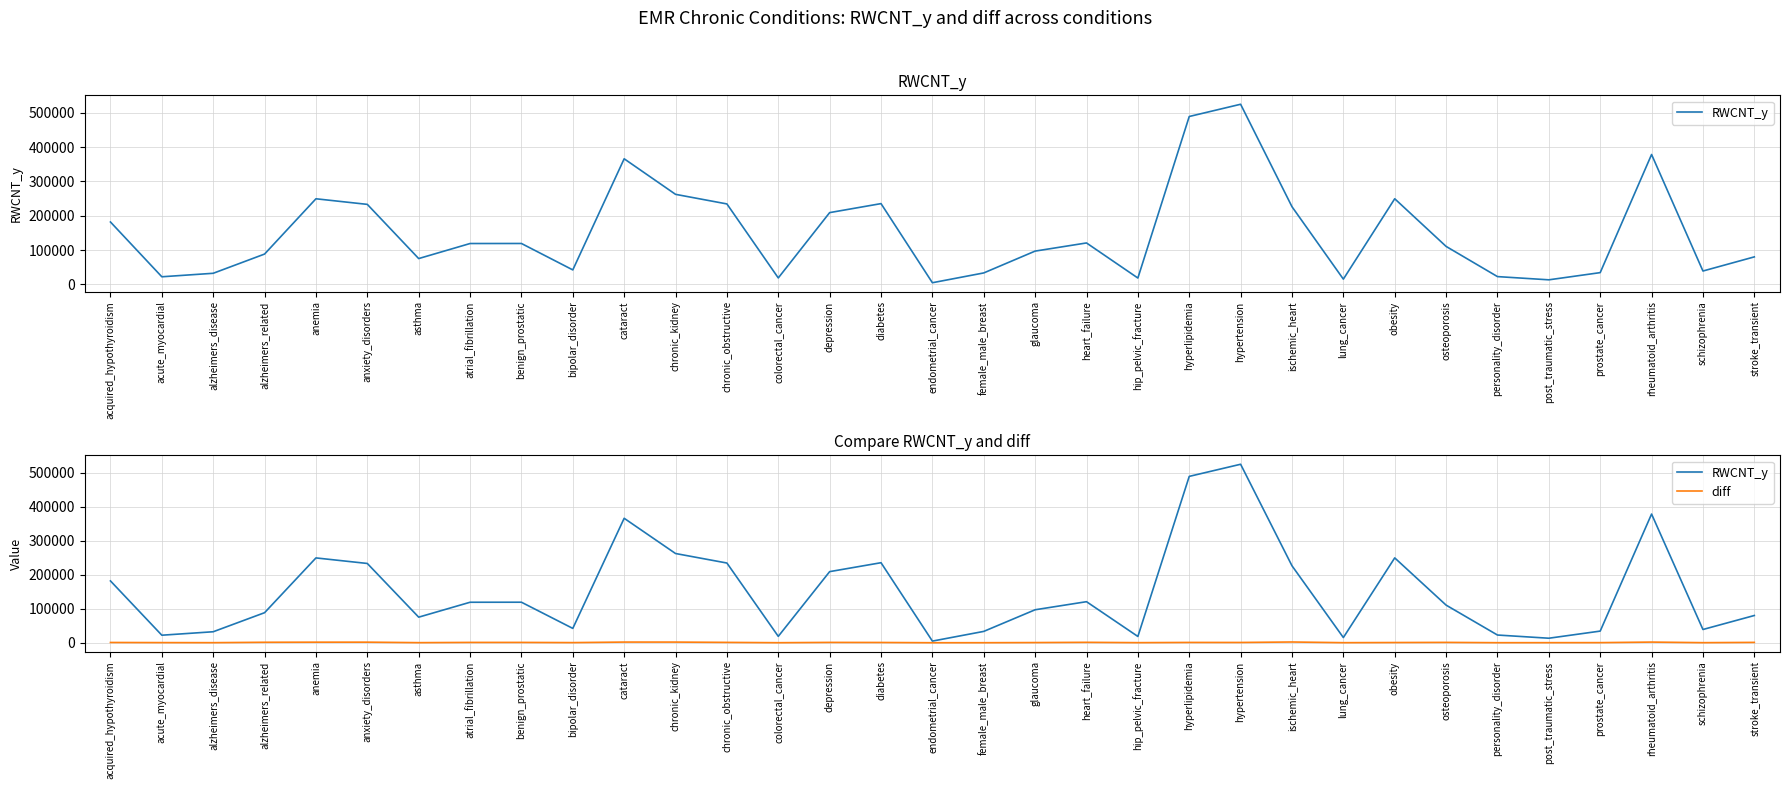

At which category does the chart reach its minimum across all series?

endometrial_cancer